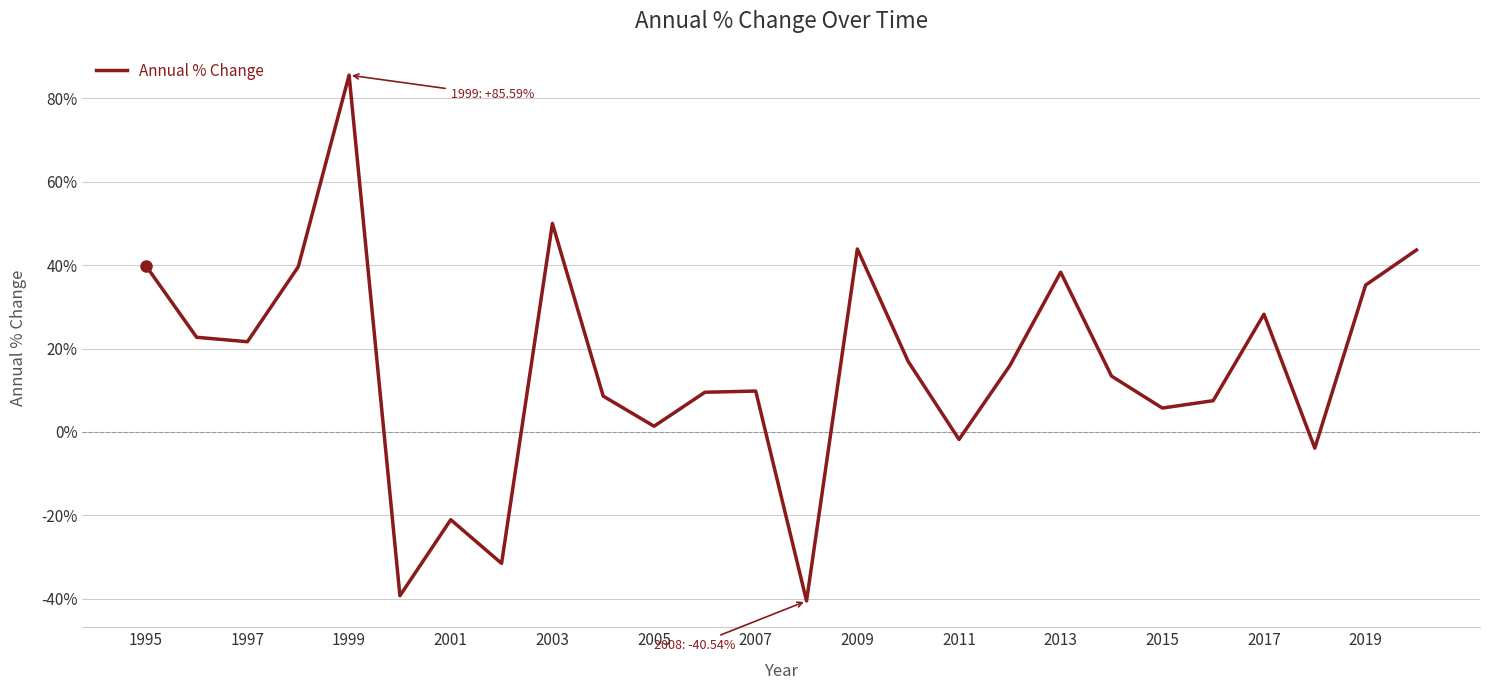

What is the maximum value shown in the chart?

85.6